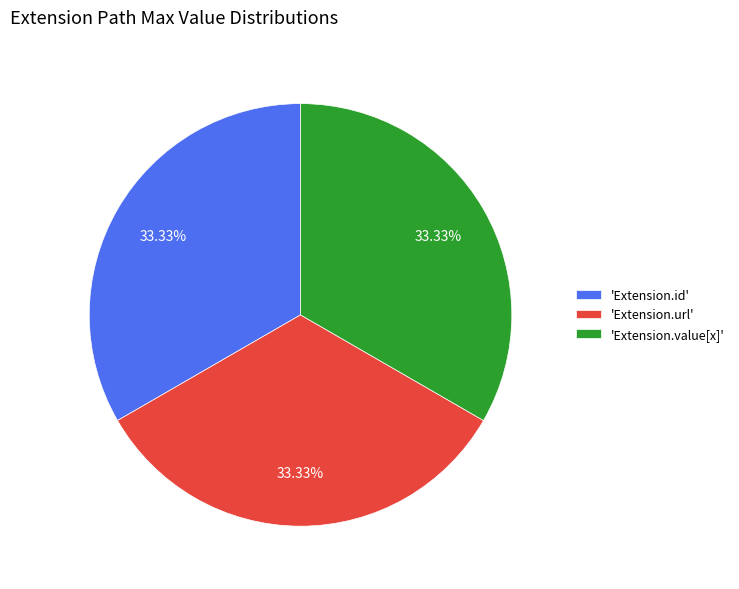

Does any single category account for the majority?

No